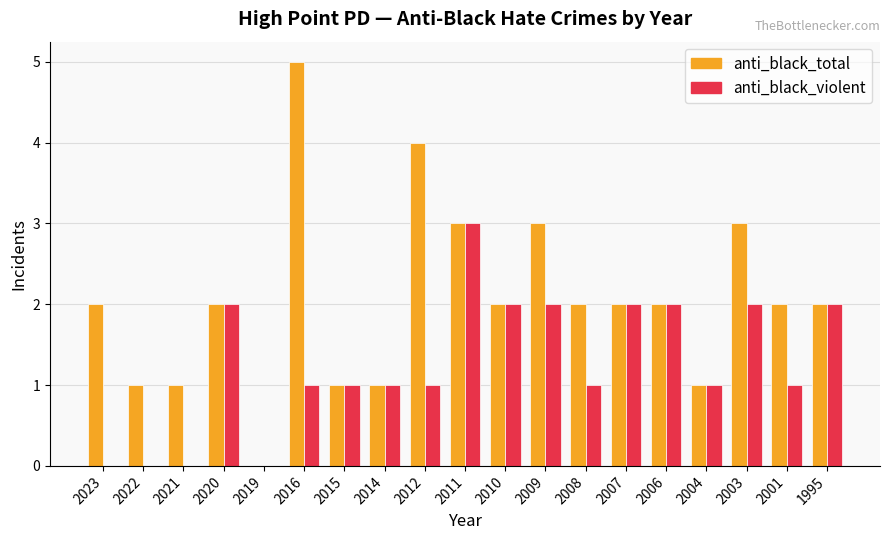

What is the greatest value displayed?

5